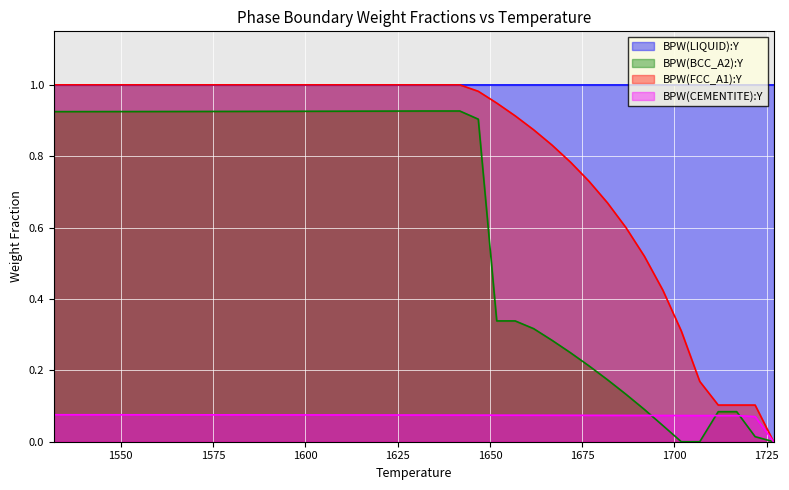

Which series has the largest total across all categories?

BPW(LIQUID):Y